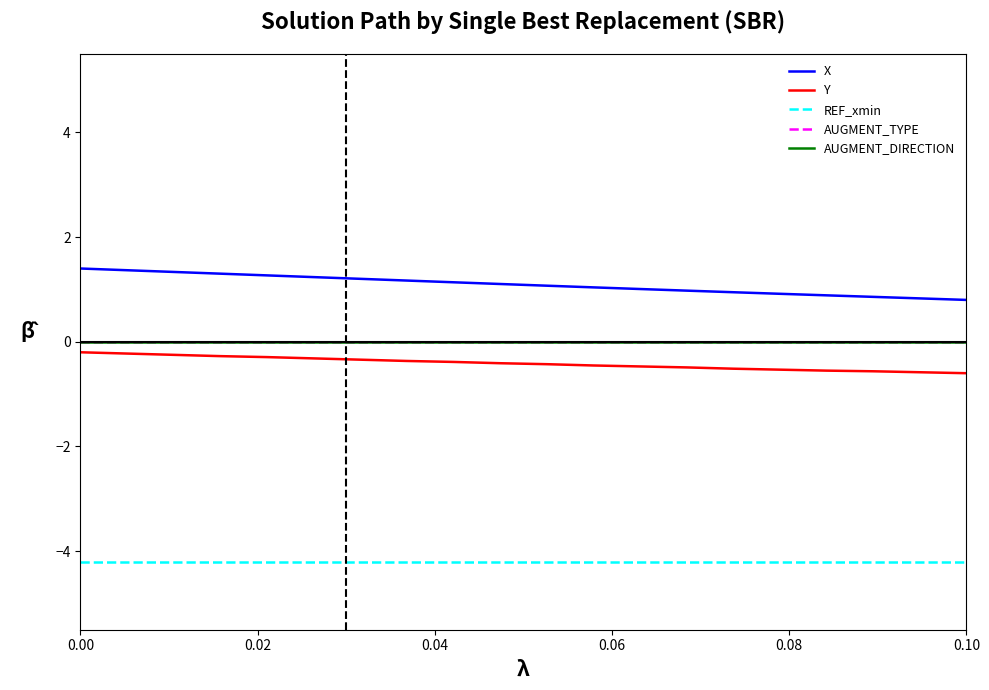

Does the chart have visible grid lines?

No